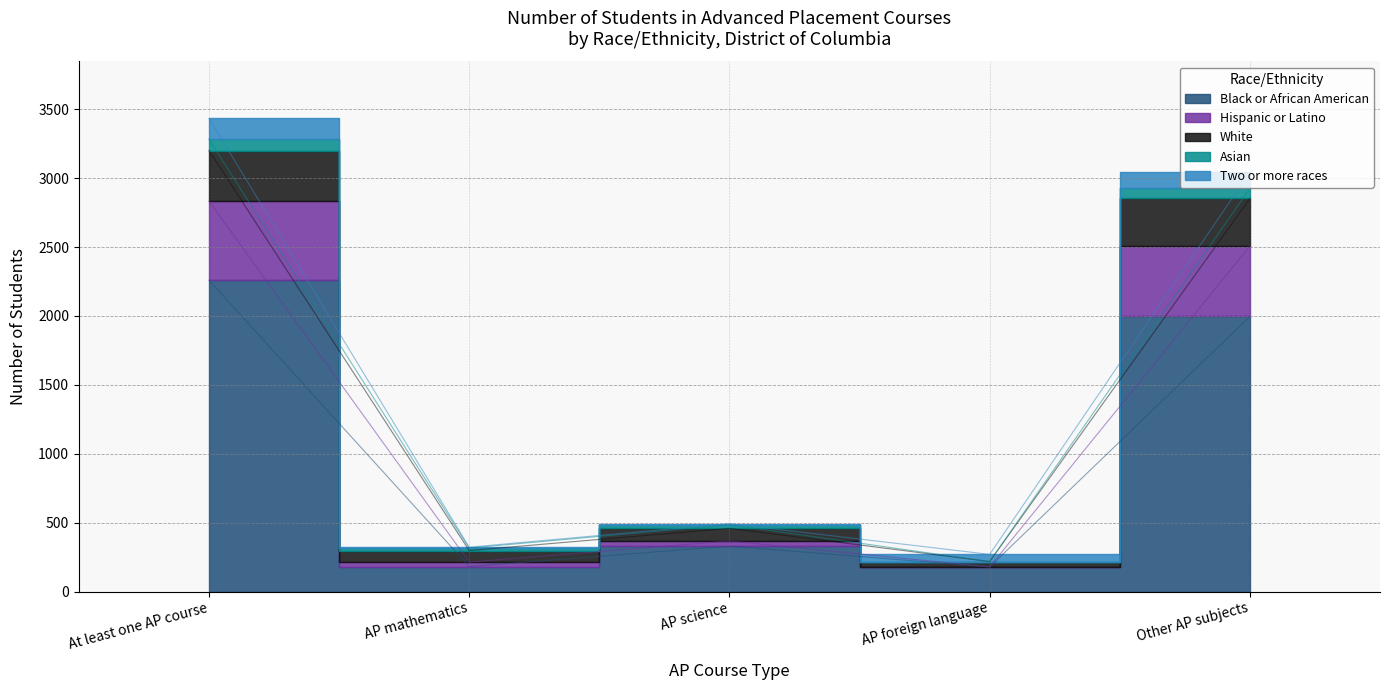

In Black or African American, how many points are lower than both neighbors (excluding endpoints)?

2